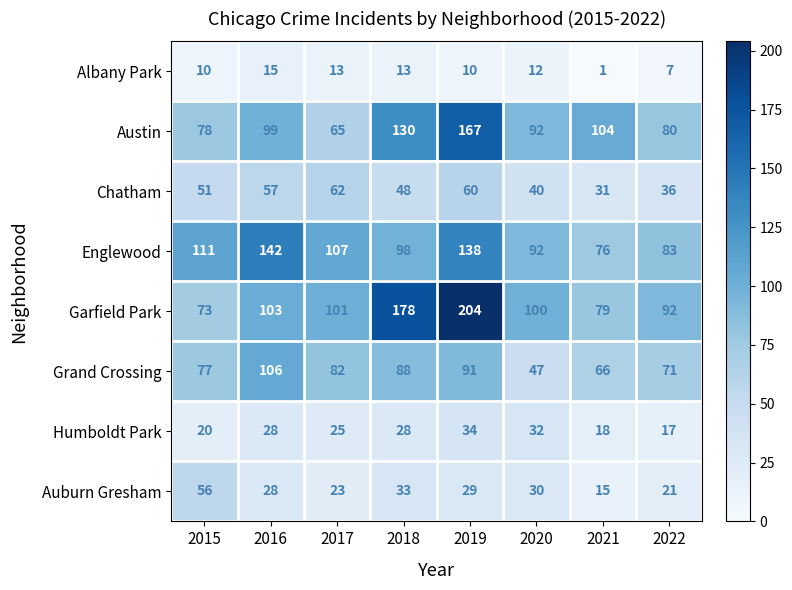

What is the spread (max minus min) of values at 2019?

194